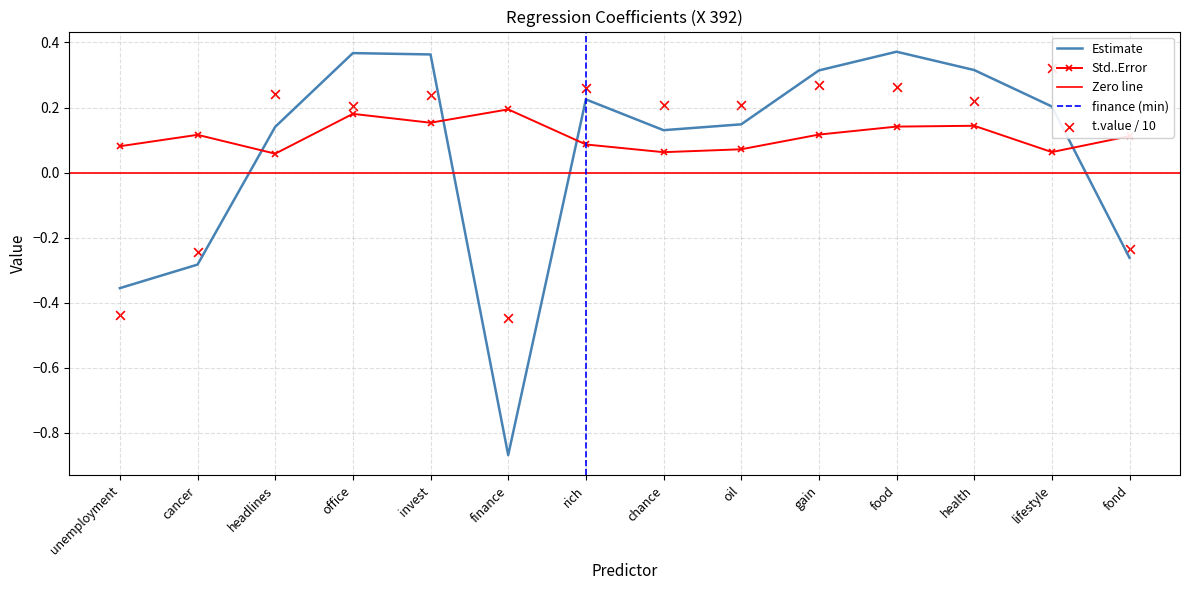

At which category is the sum across all series the highest?

food